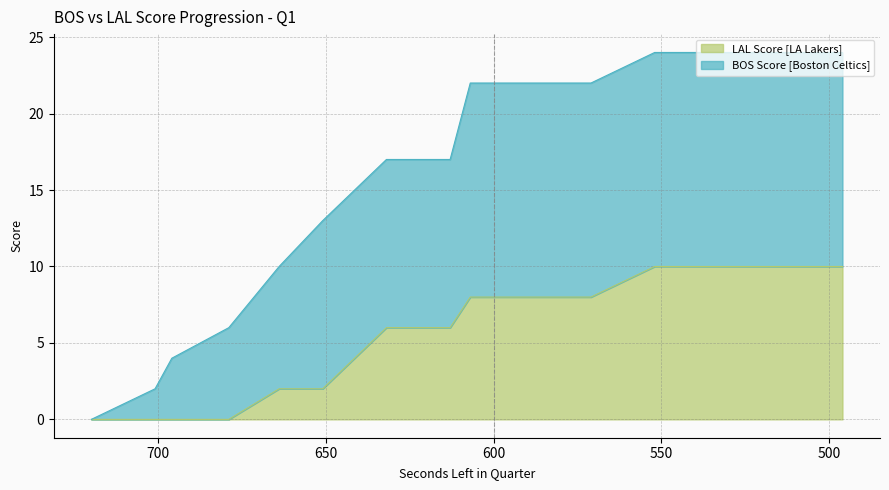

List the labels in order of LAL Score value, smallest first.

720, 701, 696, 679, 664, 651, 632, 613, 607, 595, 583, 571, 552, 536, 523, 517, 511, 504, 499, 496